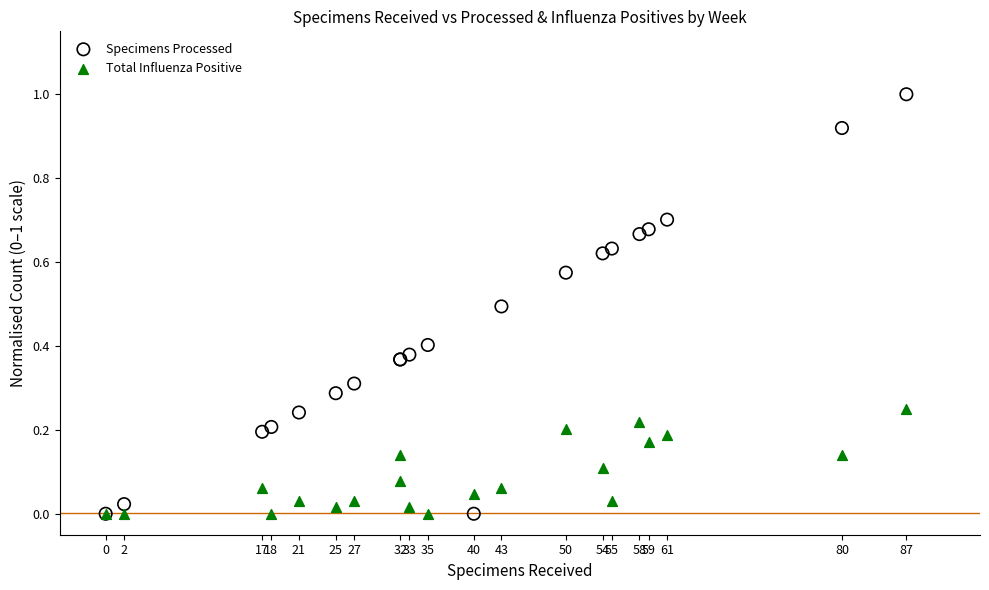

What are all the series names shown in the legend?

Specimens Processed, Total Influenza Positive